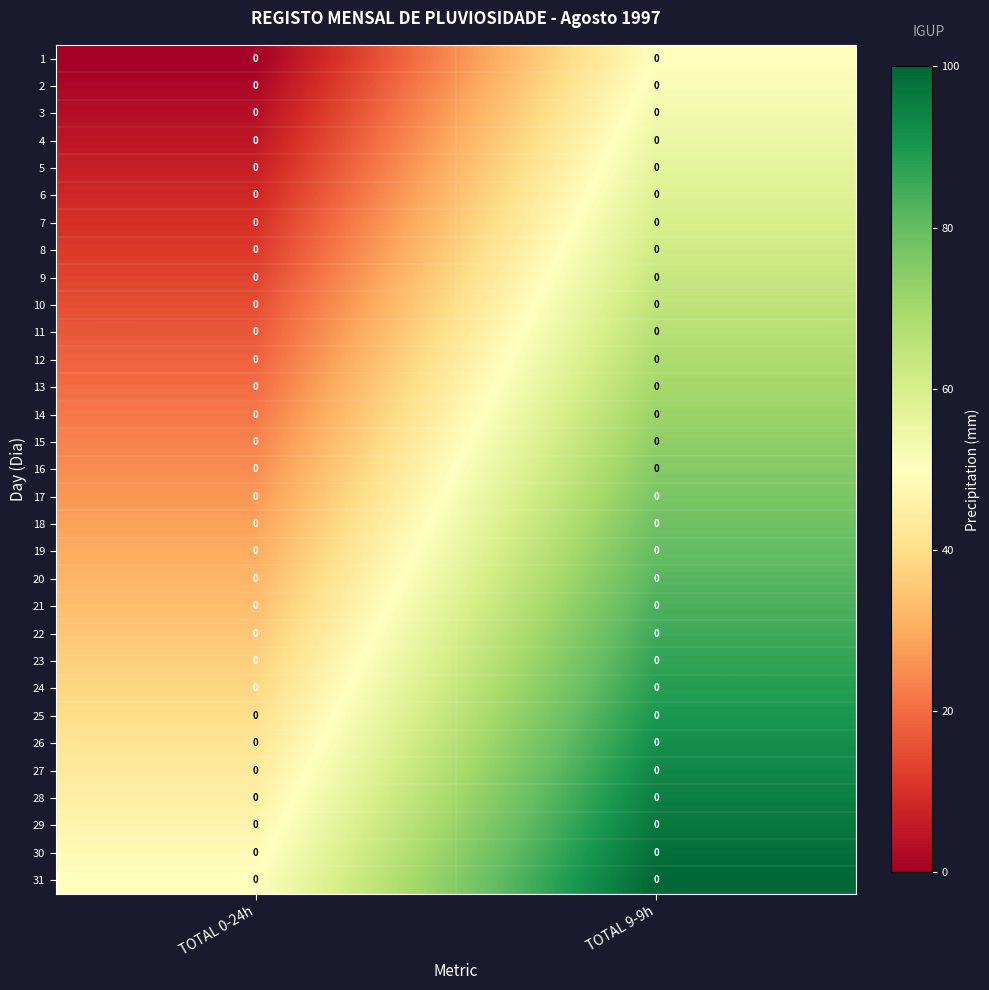

What is the spread (max minus min) of values at TOTAL 0-24h?

50.0